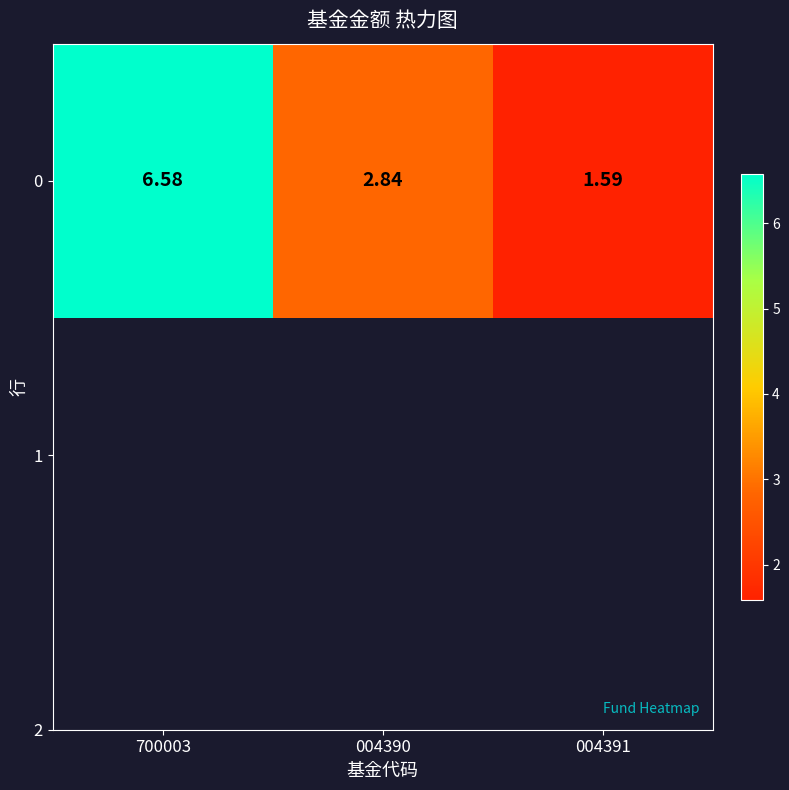

How many data points are less than 2?

1